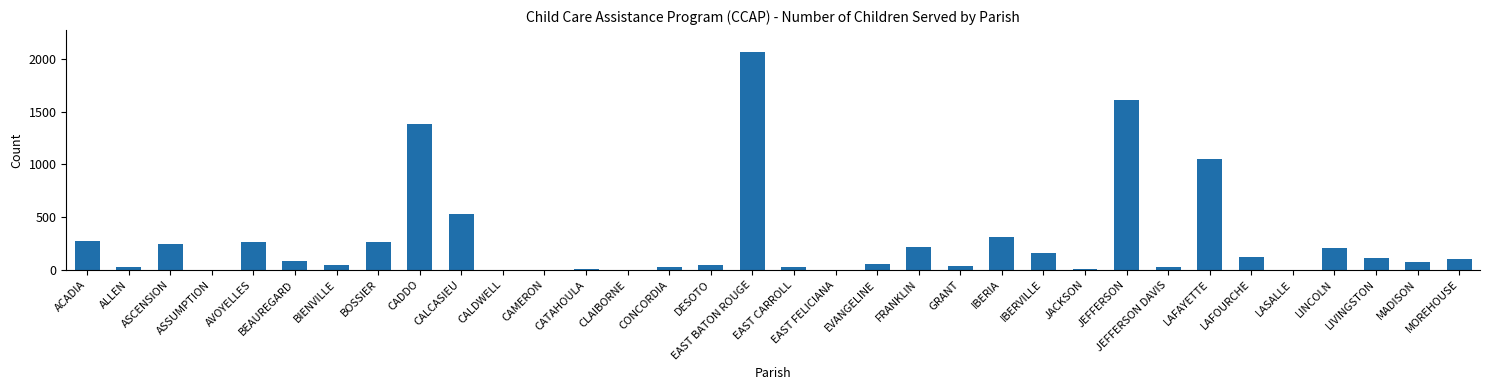

What is the maximum value shown in the chart?

2067